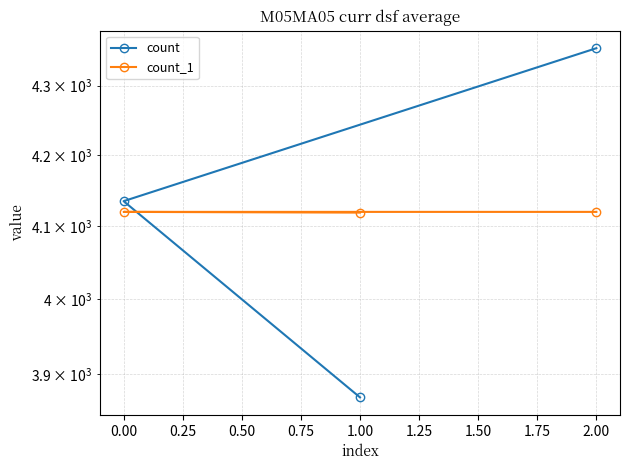

What are all the series names shown in the legend?

count, count_1